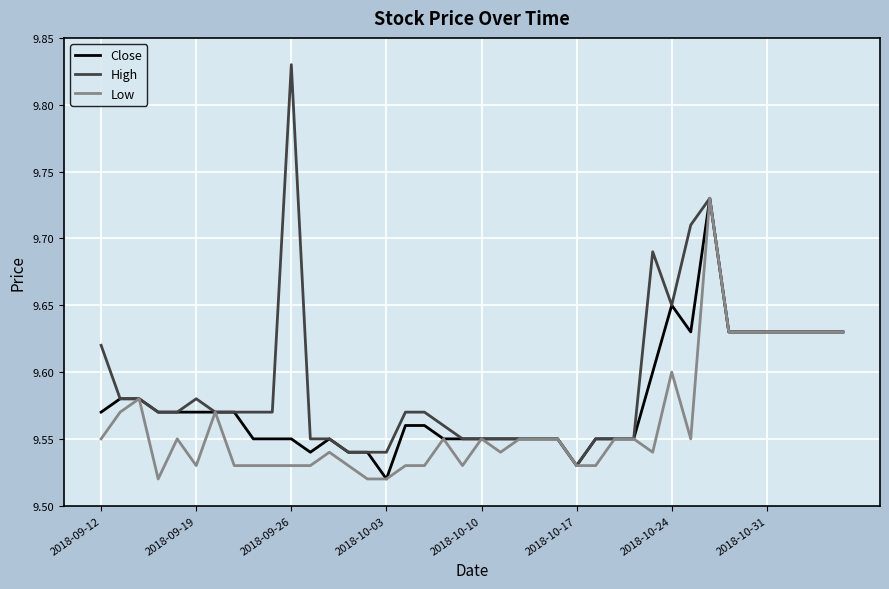

Which series has the largest range (max minus min)?

High